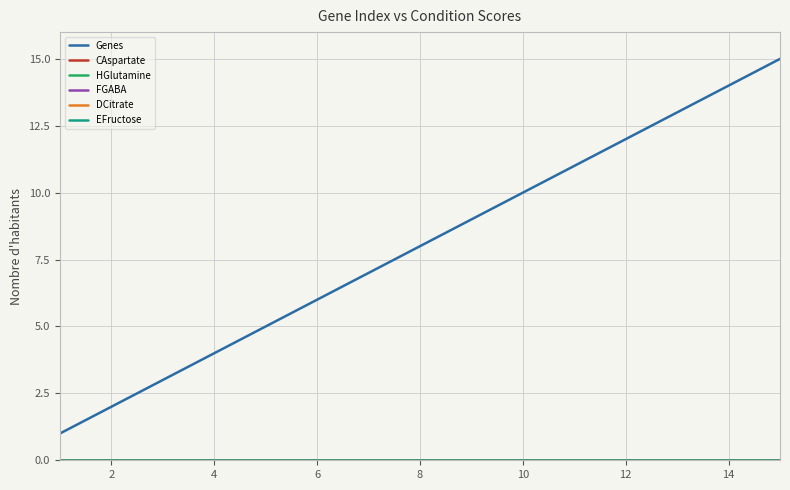

Does the chart display data point markers on the line(s)?

No